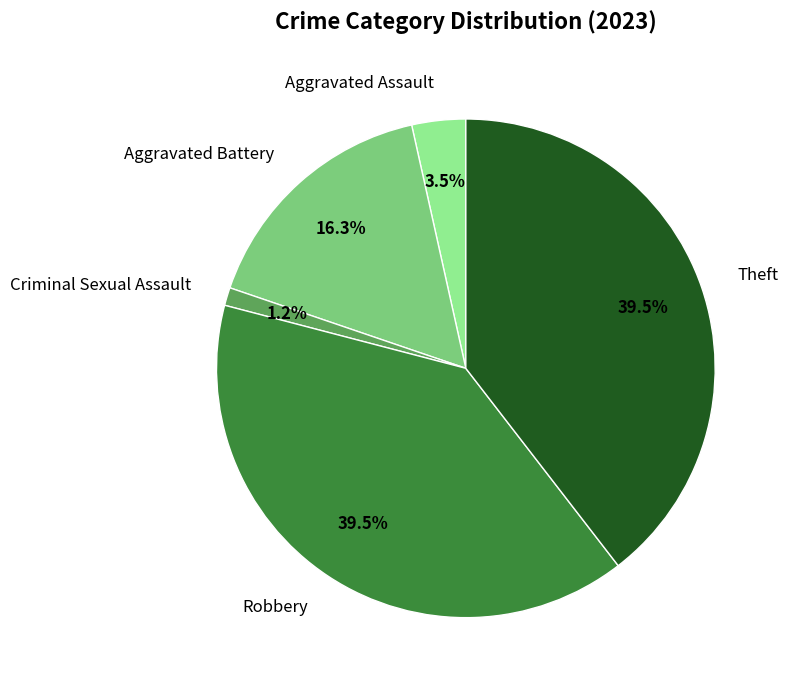

What is the ratio of the value at Aggravated Battery to the value at Aggravated Assault?

4.7